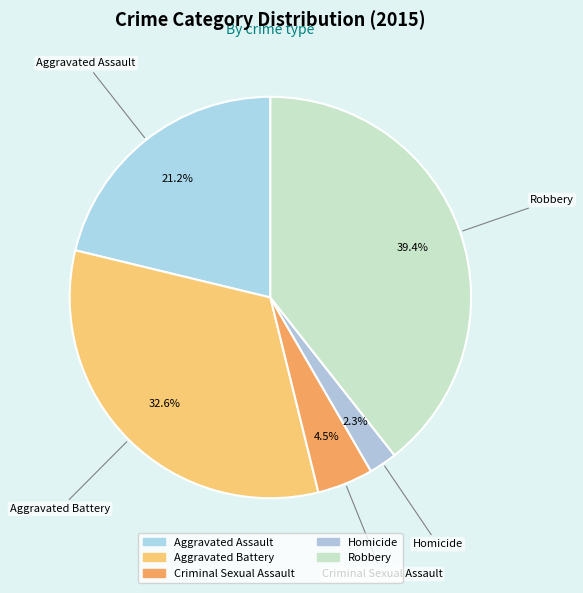

True or false: Robbery accounts for 39% of the total.

True